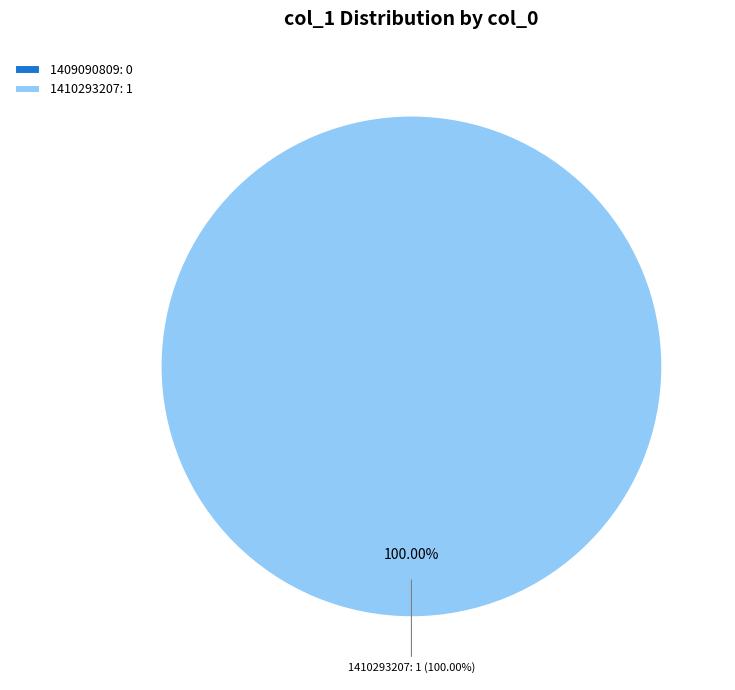

Which category has the biggest portion of the pie?

1410293207